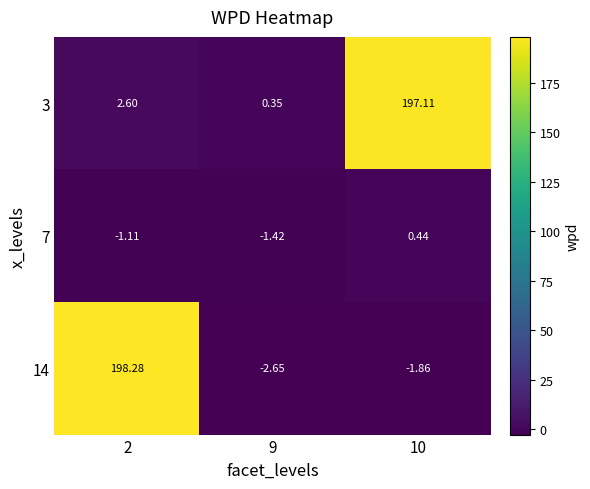

Is the value of 7 at 9 greater than the value of 3 at 9?

No